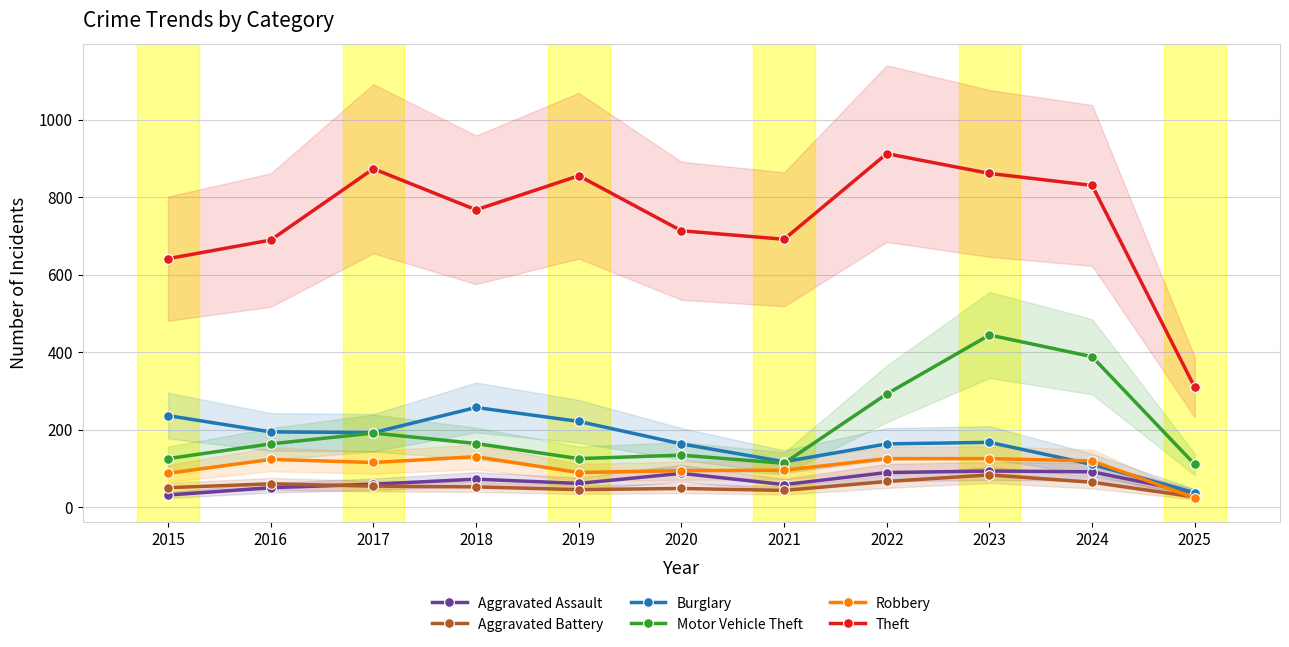

What is the highest value of the Aggravated Assault series?

93